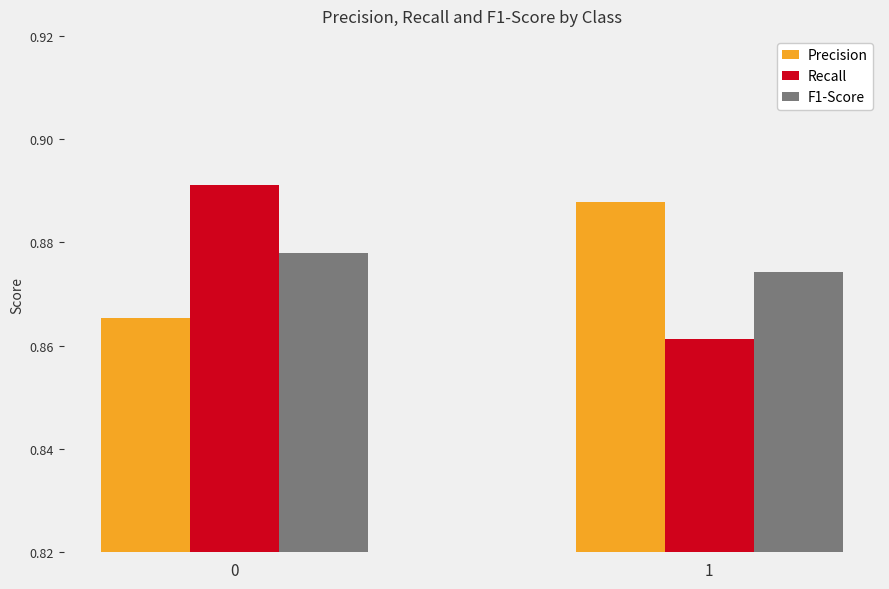

How many groups of bars are there?

2